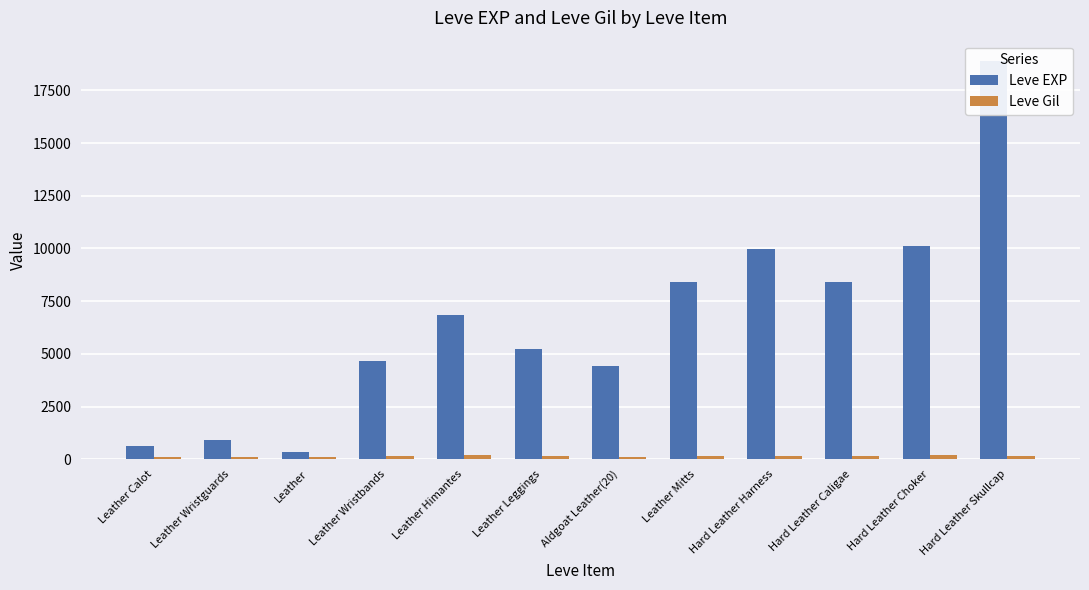

Reading left to right, what are all the values shown in this chart?

Leve EXP: 630	900	370	4660	6840	5220	4410	8430	9990	8430	10100	18910
Leve Gil: 112	112	112	140	224	140	107	140	170	172	226	174